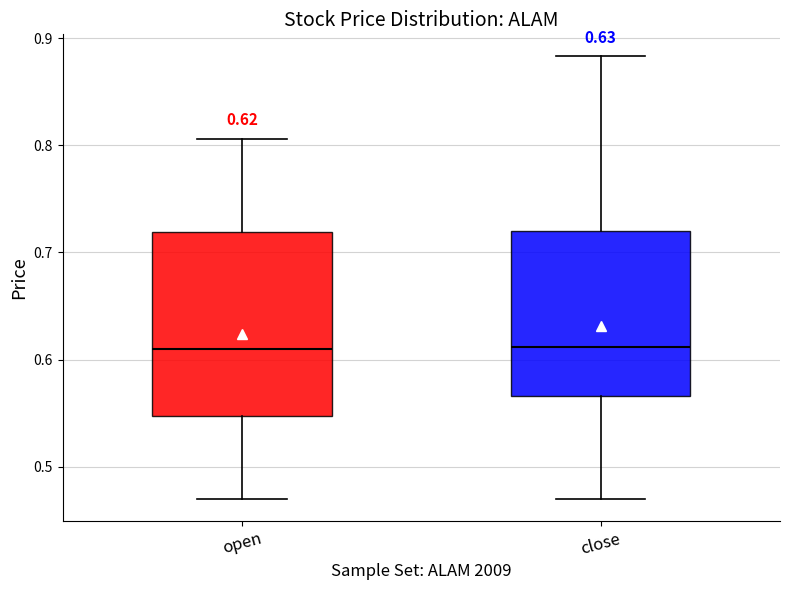

Which box is the tallest, from its lower edge to its upper edge?

open